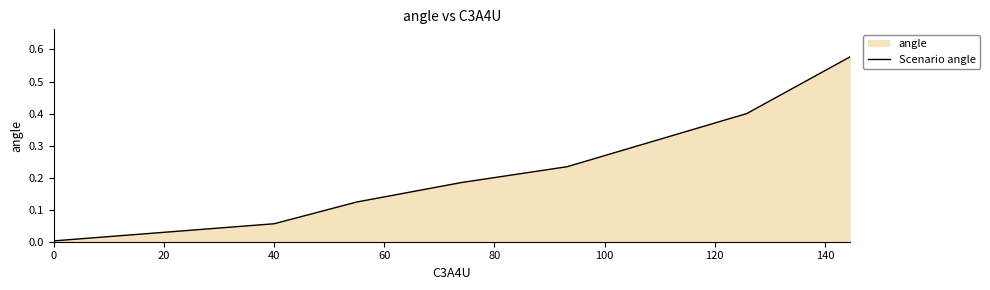

Reading left to right, what are all the values shown in this chart?

0.0	0.1	0.1	0.2	0.2	0.4	0.6